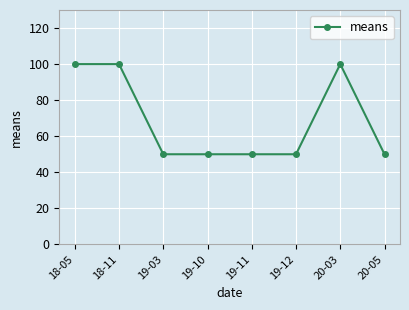

What is the sum of the values at 19-11 and 19-03?

100